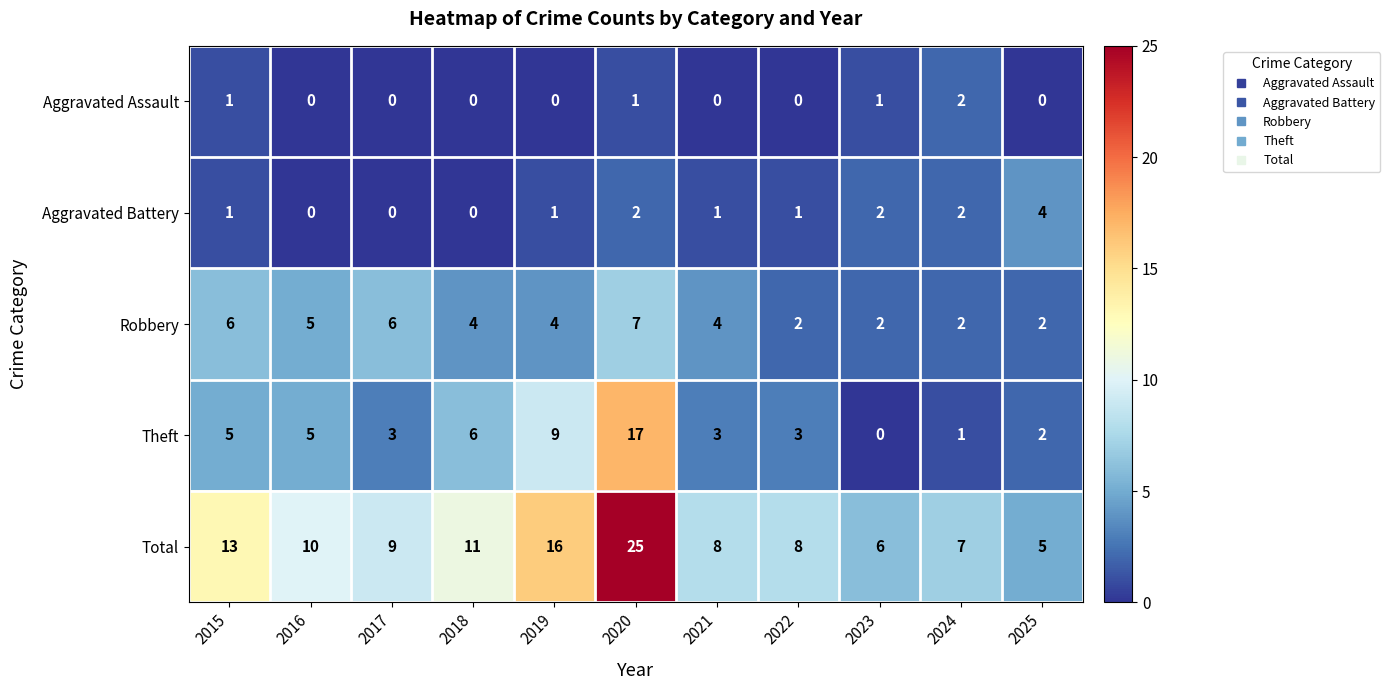

Which series has the widest spread of values?

Total